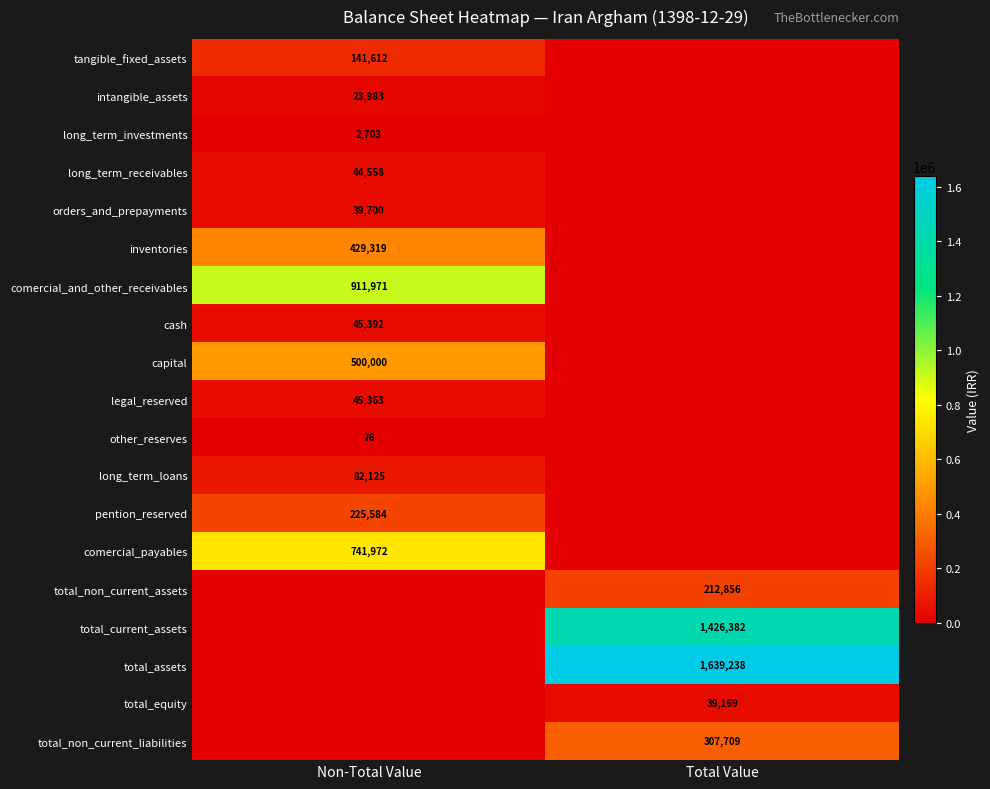

What is the greatest value displayed?

1639238